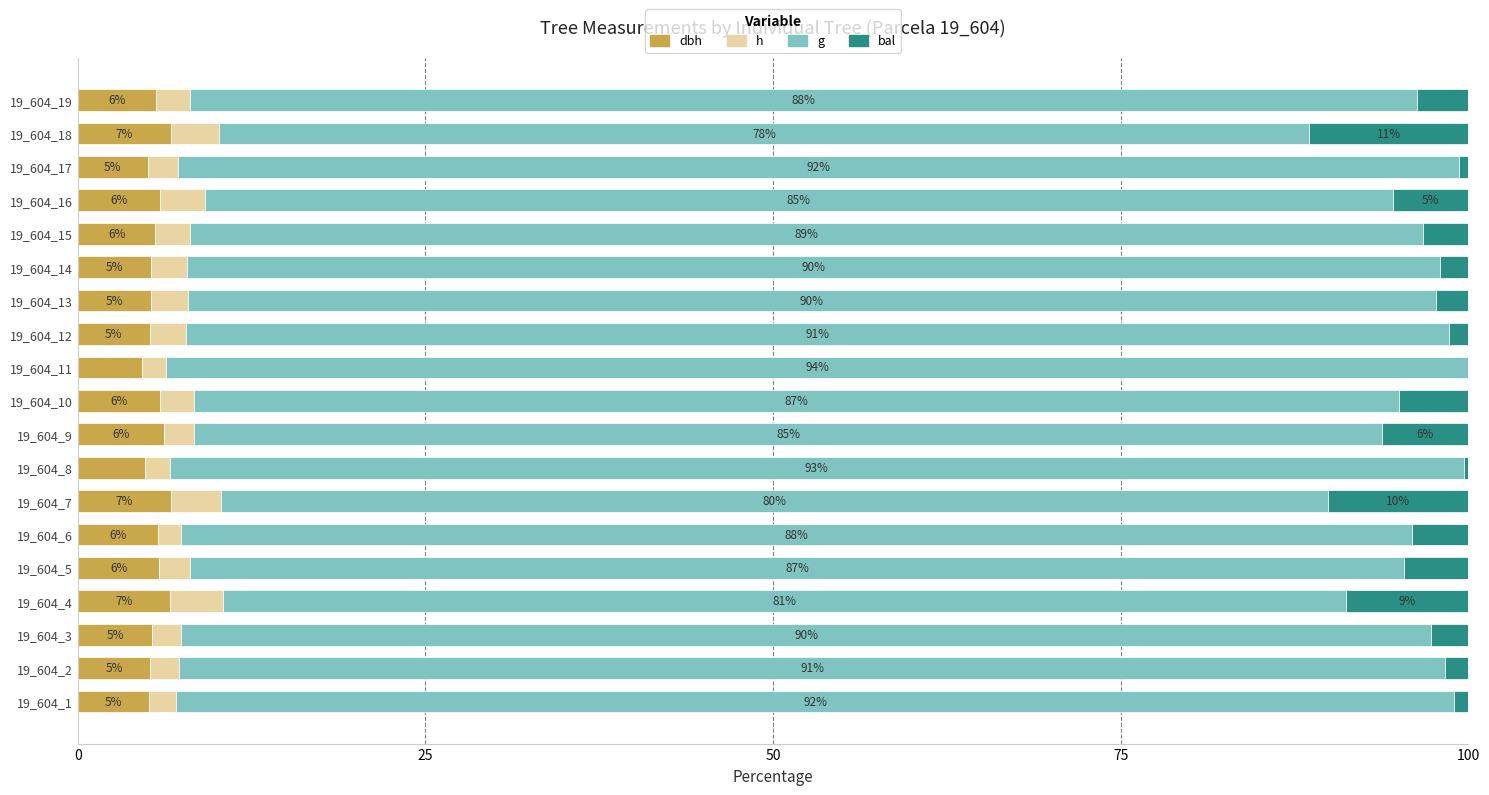

What is the total value across all series at 19_604_5?

100.0